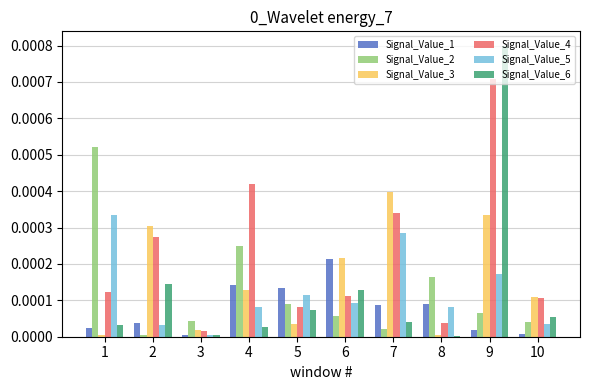

True or false: Signal_Value_2 has a value of 0.0 at 6.

True